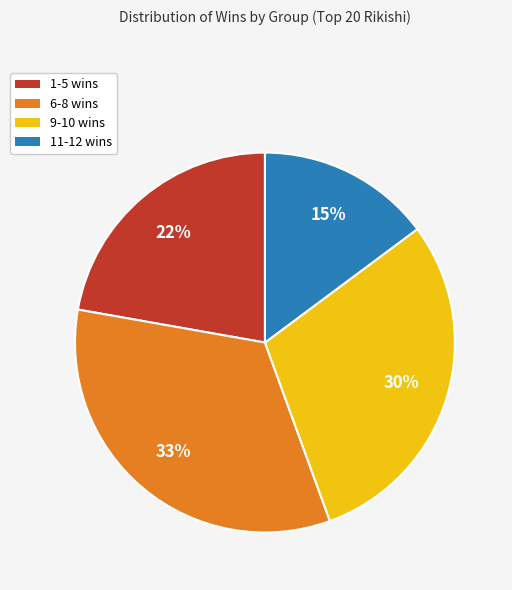

Does any single category account for the majority?

No